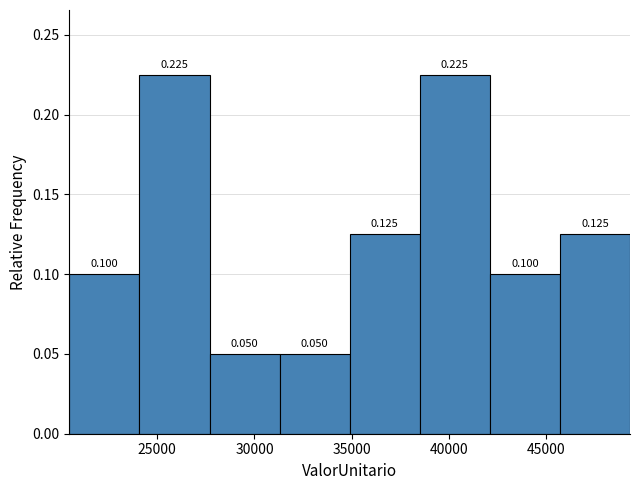

Reading left to right, list every bar in this chart as the range it spans on the x-axis followed by its height. The bar edges are not printed on the chart, so give them approximately, as read against the axis.

20500 to 24000: 0.100
24000 to 27500: 0.225
27500 to 31500: 0.050
31500 to 35000: 0.050
35000 to 38500: 0.125
38500 to 42000: 0.225
42000 to 45500: 0.100
45500 to 49500: 0.125